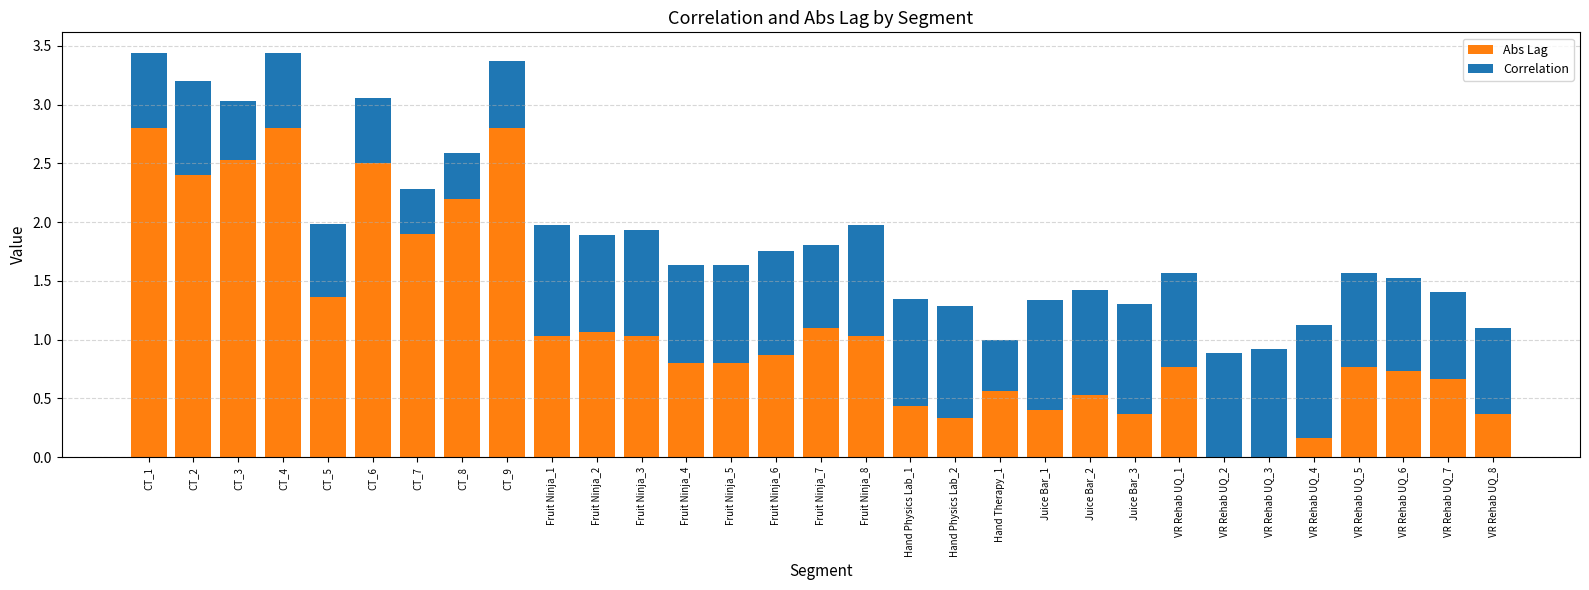

The value of Abs Lag at Fruit Ninja_6 is 0.9. True or false?

True